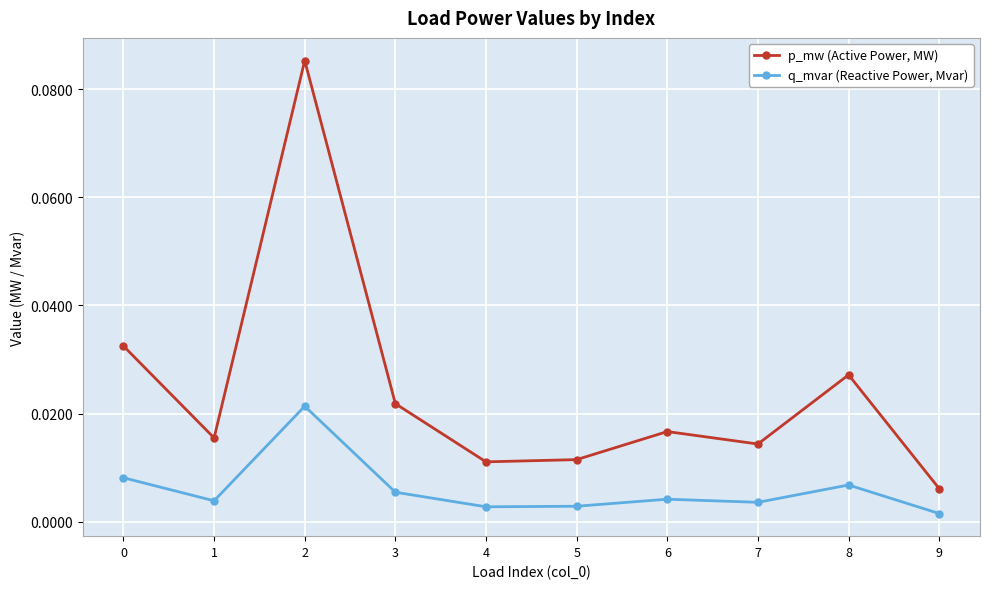

Which series changed the most between 0 and 7?

p_mw (Active Power, MW)